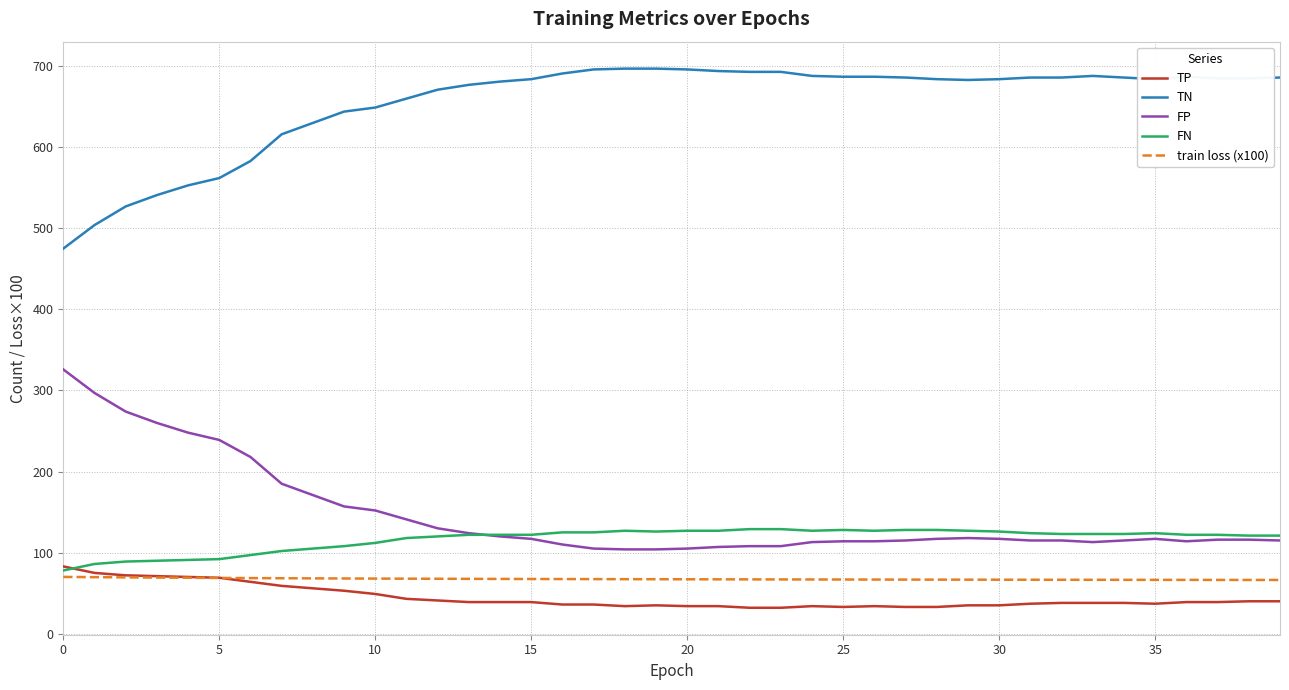

True or false: train loss (x100) and FP cross at least once.

False